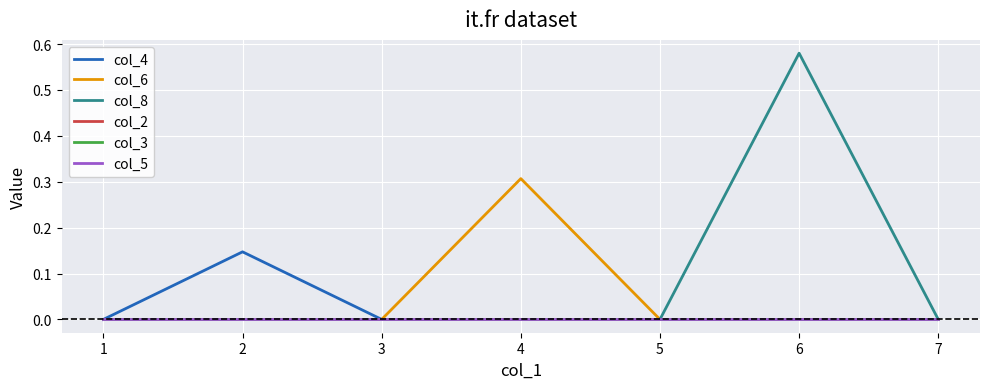

True or false: col_6 and col_2 intersect in this chart.

False